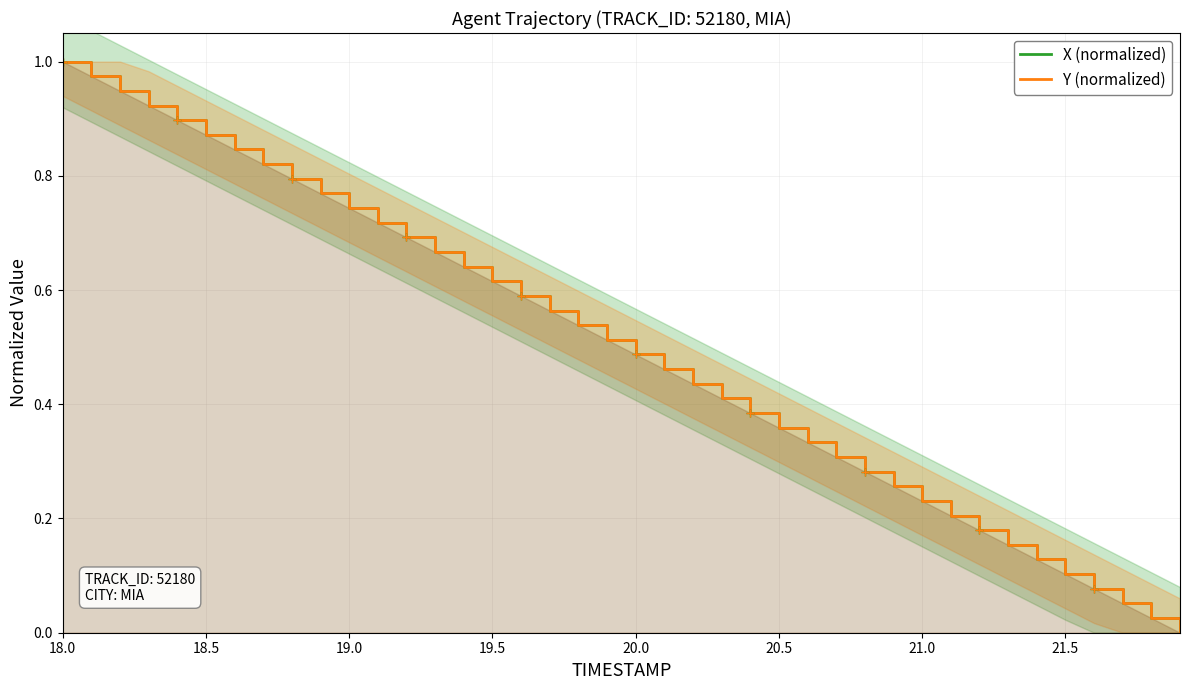

Which series ends up on top after the final intersection of Y (normalized) and X (normalized)?

X (normalized)